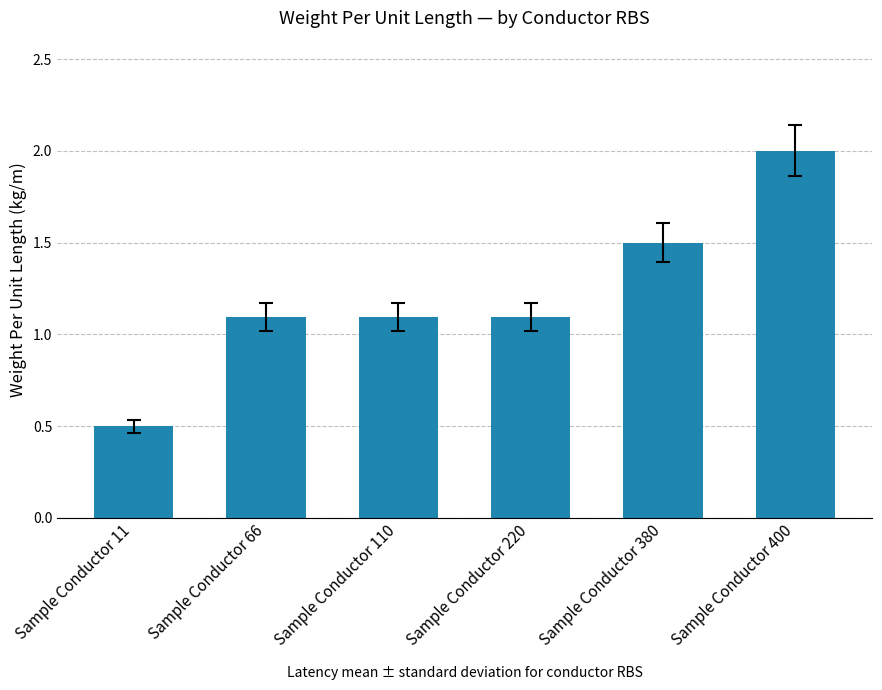

What is the smallest value displayed?

0.5